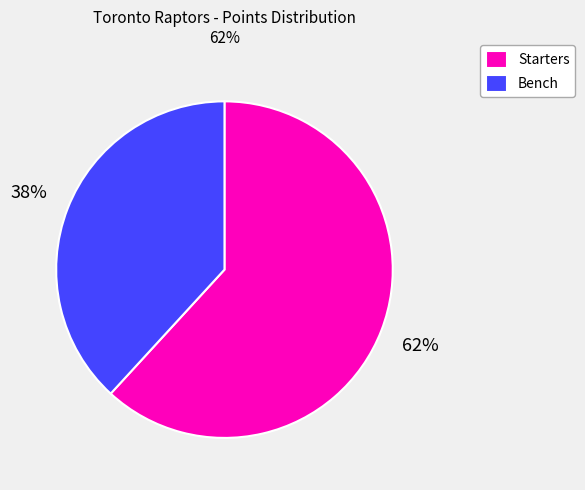

To the nearest percent, what is the difference between the Starters and Bench slice percentages?

24%